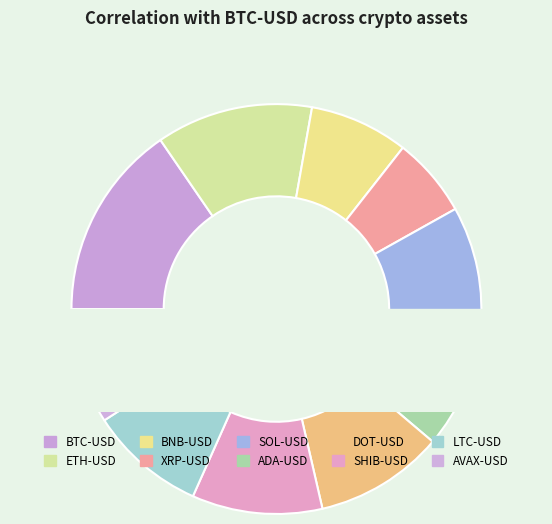

To the nearest percent, what portion does LTC-USD represent?

9%